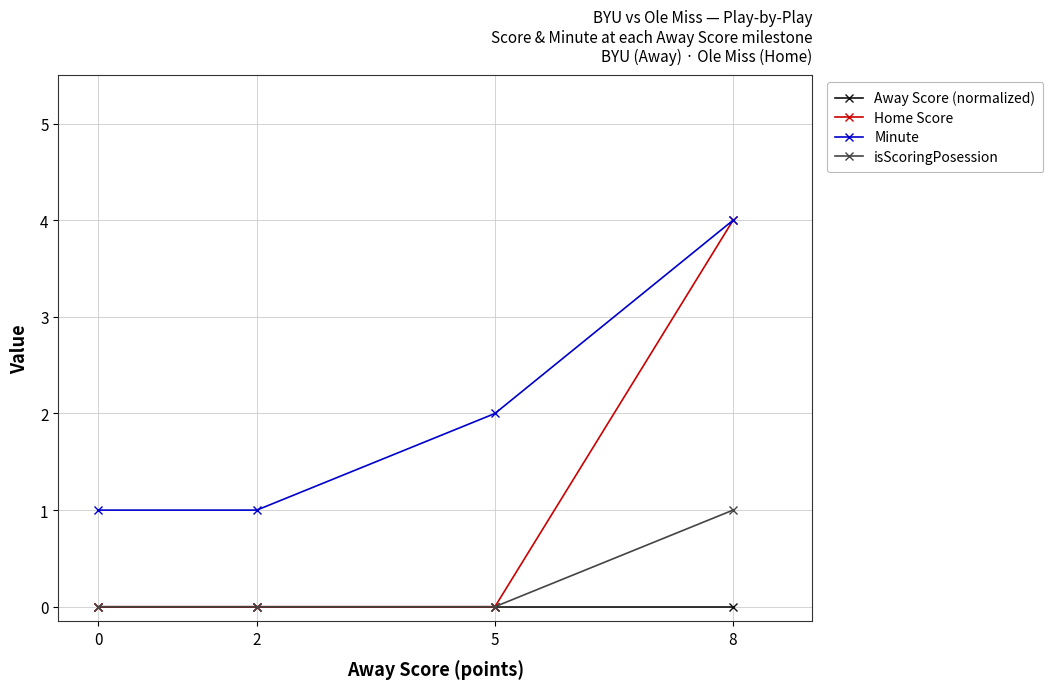

The value of isScoringPosession at 2 is 0. True or false?

True